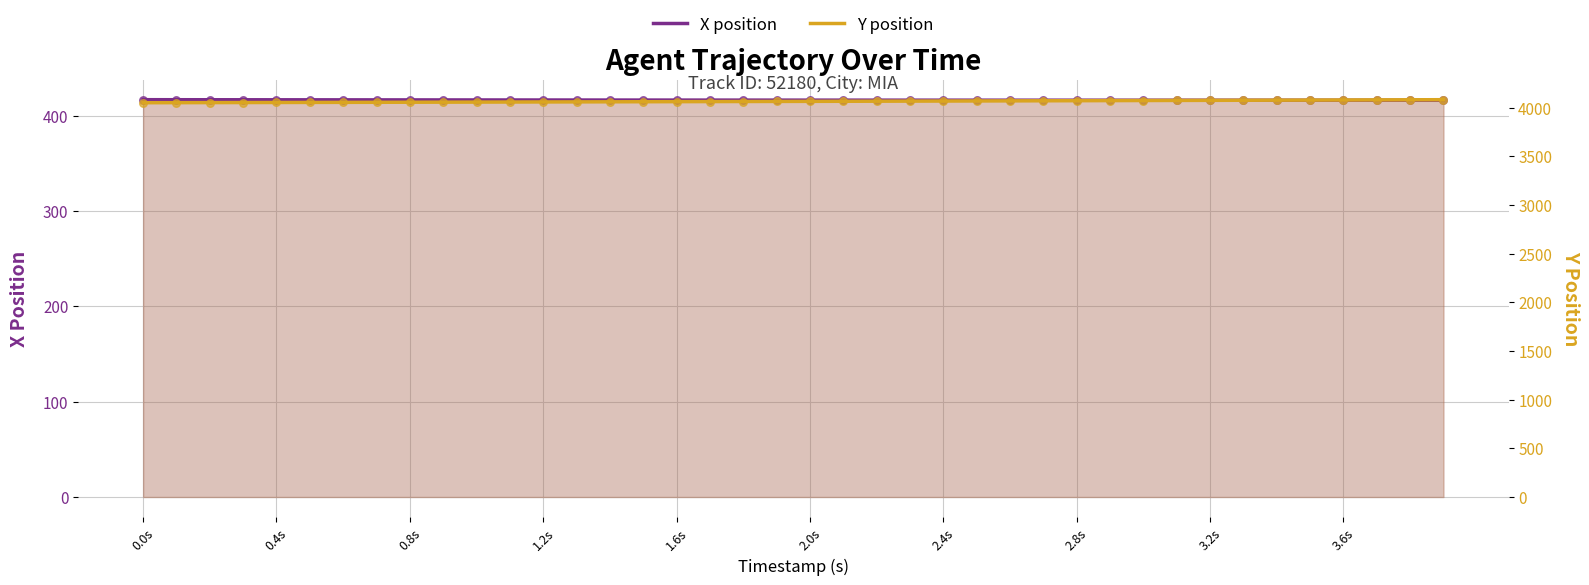

Which series reaches the maximum Y coordinate?

Y position